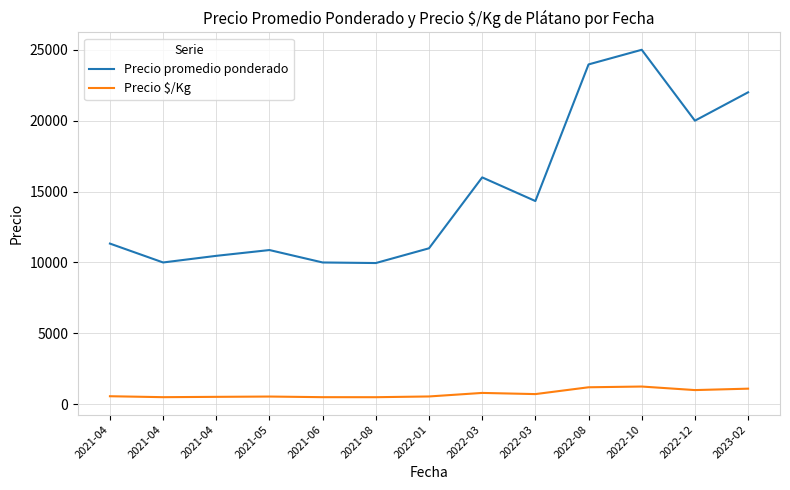

Is this an area chart (filled region under the line)?

No